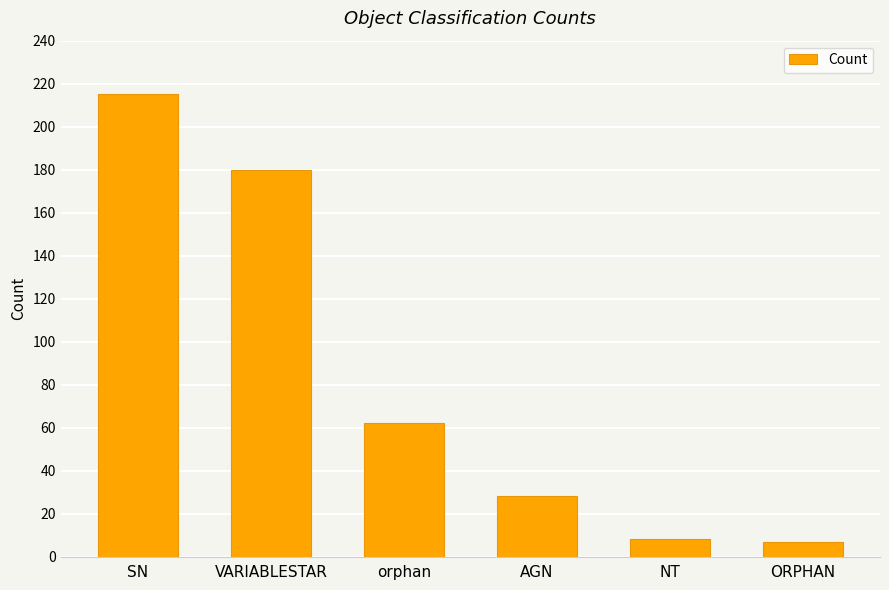

Reading right to left, transcribe all the data shown in this chart.

7	8	28	62	180	215